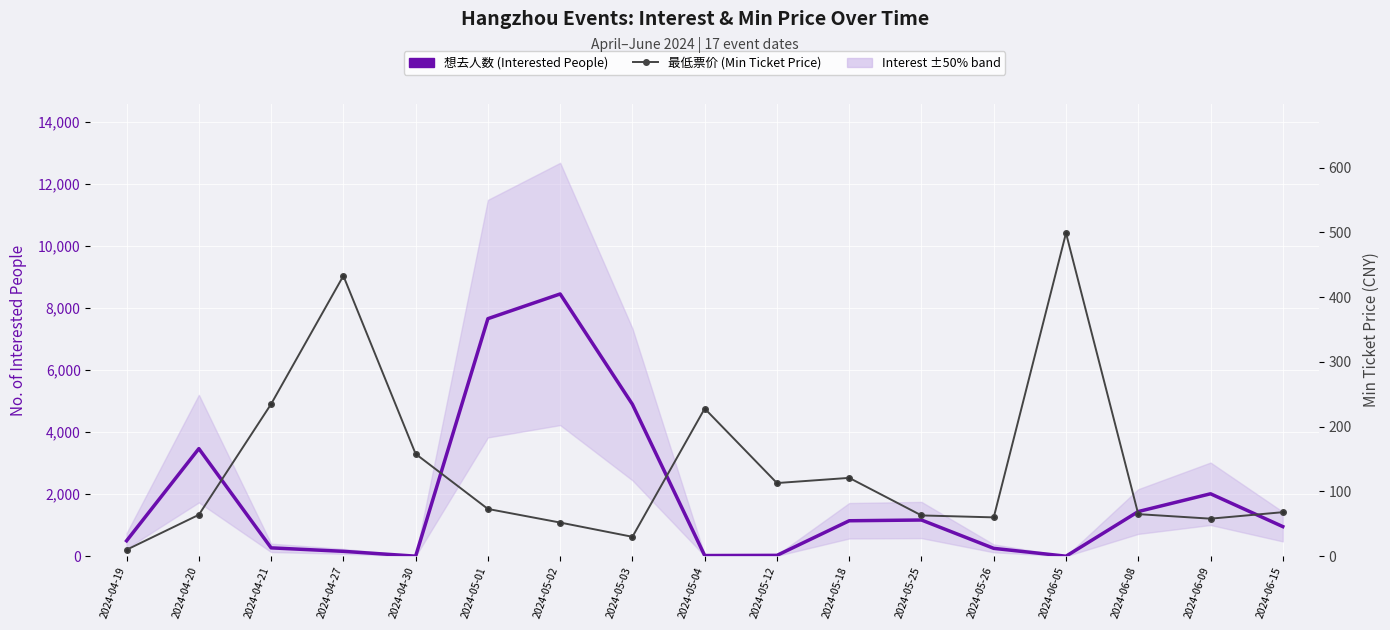

Is it true that 想去人数 (Interested People) equals 22 at 2024-05-04?

True